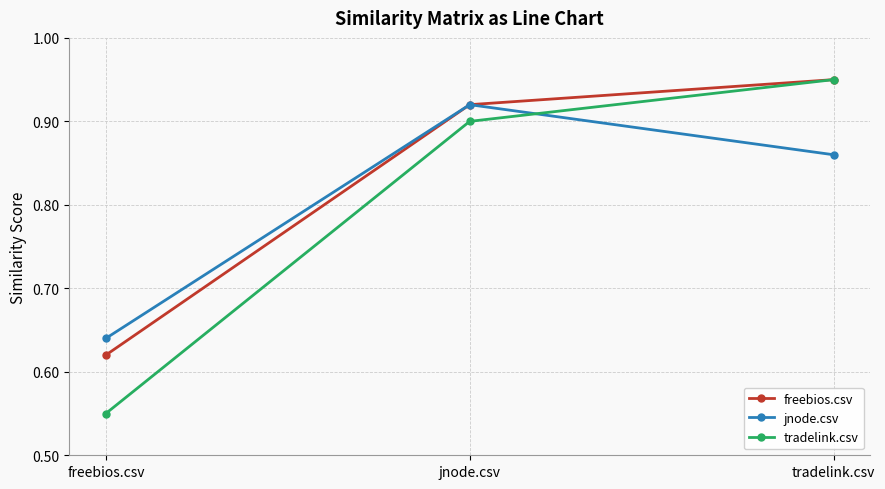

What is the spread (max minus min) of values at freebios.csv?

0.1